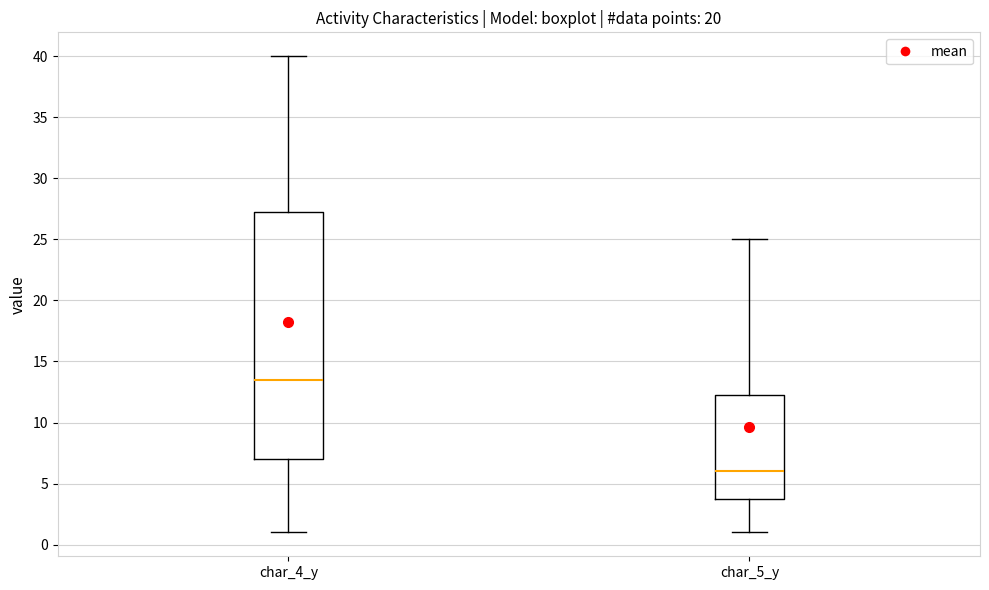

Reading left to right, read every box against the y-axis: the position of its median line, the range the box covers, and the ends of its whiskers. The values are not printed on the chart, so give them approximately, as read against the axis.

char_4_y: median 13.5, box 7.0 to 27.5, whiskers 1.0 to 40.0
char_5_y: median 6.0, box 4.0 to 12.5, whiskers 1.0 to 25.0